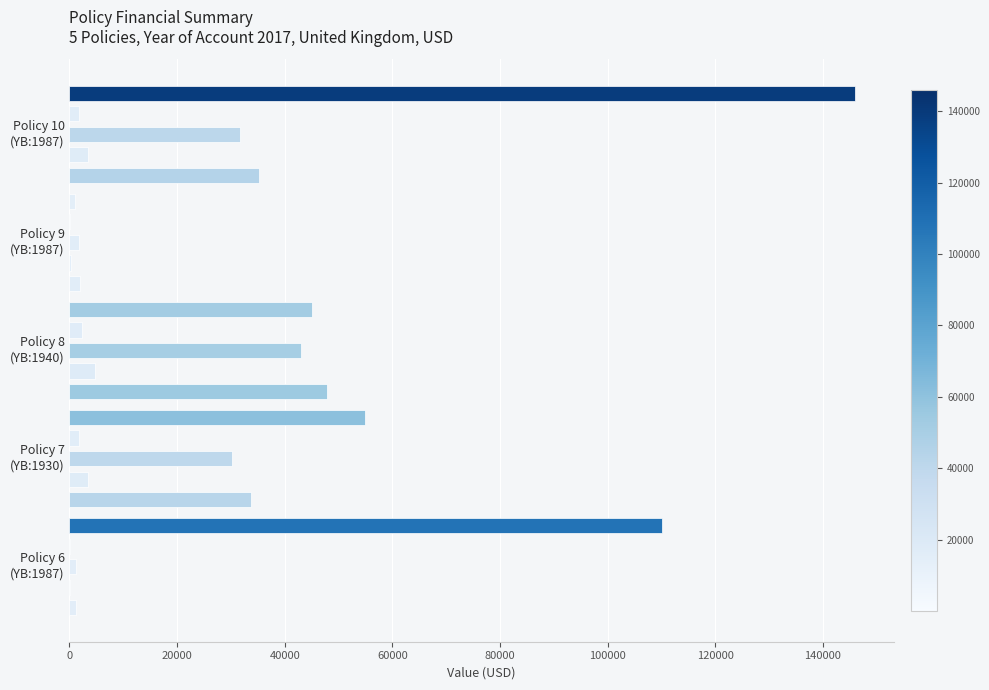

Count the number of categories in the chart.

5